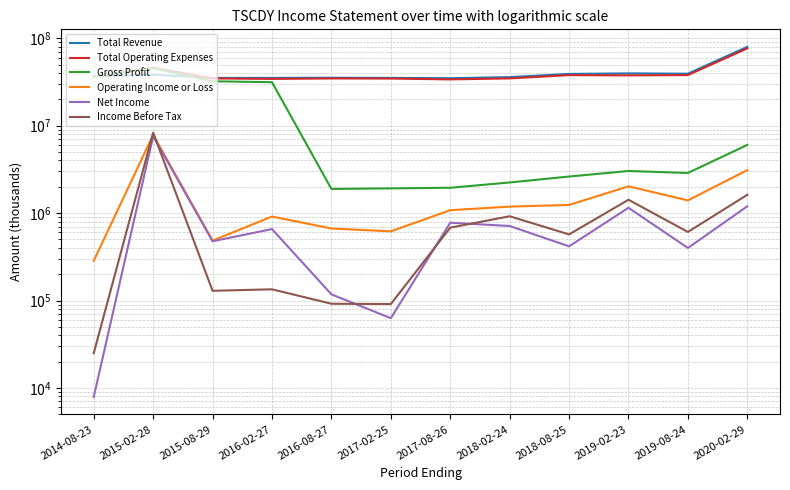

Where is Operating Income or Loss nearest to the value 4070200?

2020-02-29